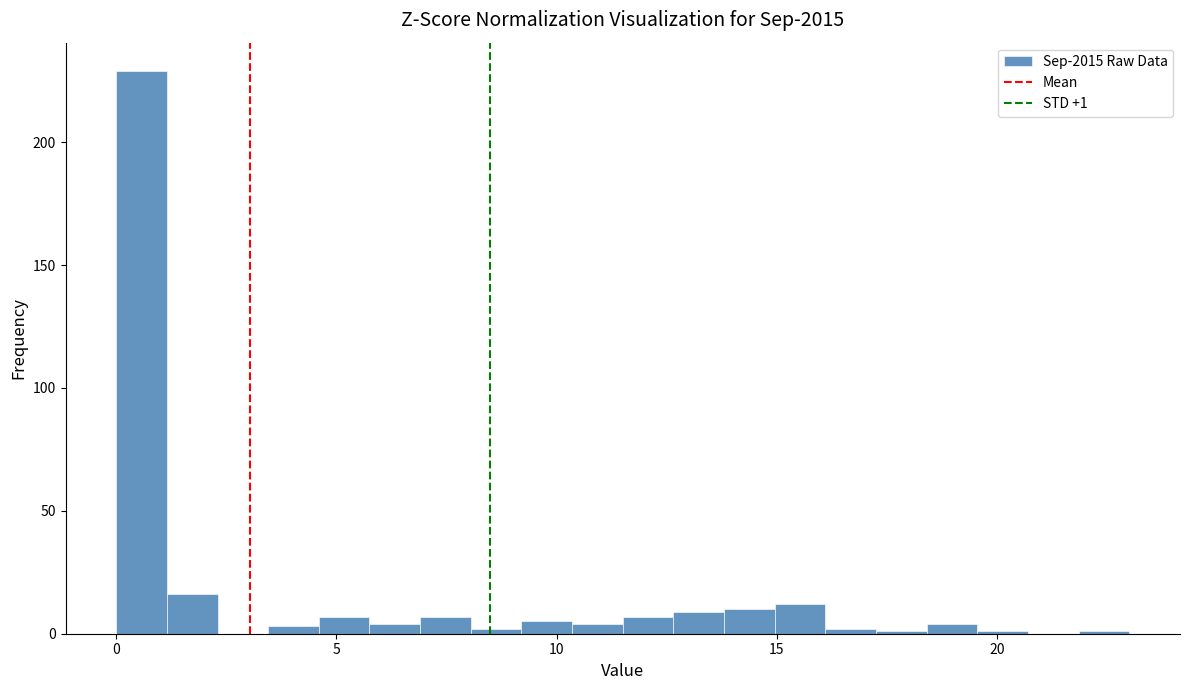

Around what value on the x-axis is the tallest bar? Give the approximate position of its centre, as read against the axis.

0.5